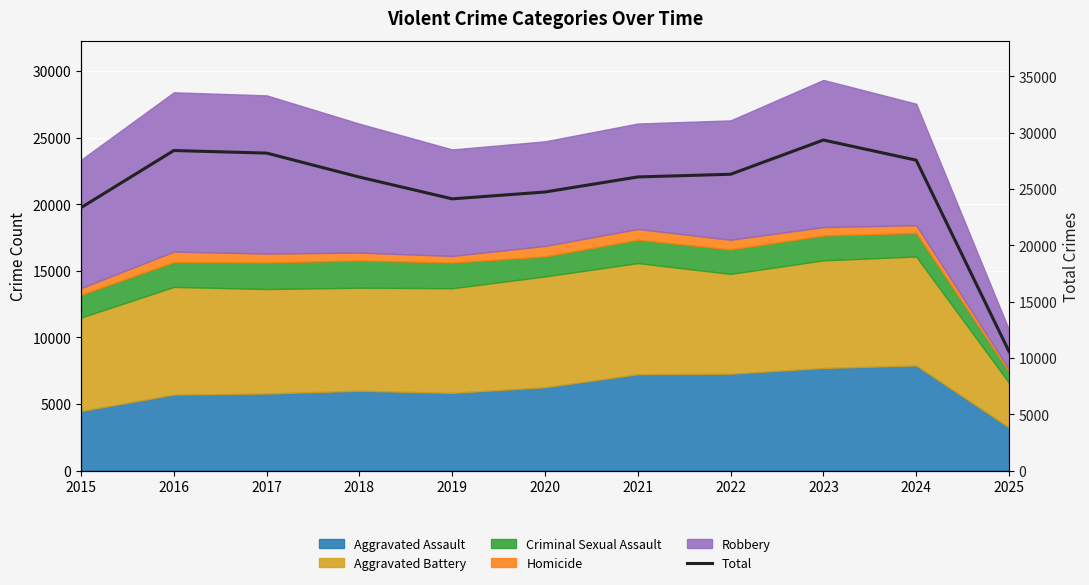

Reading left to right, extract all data points from this chart.

2015=23344	2016=28412	2017=28184	2018=26056	2019=24122	2020=24731	2021=26068	2022=26305	2023=29343	2024=27556	2025=10583